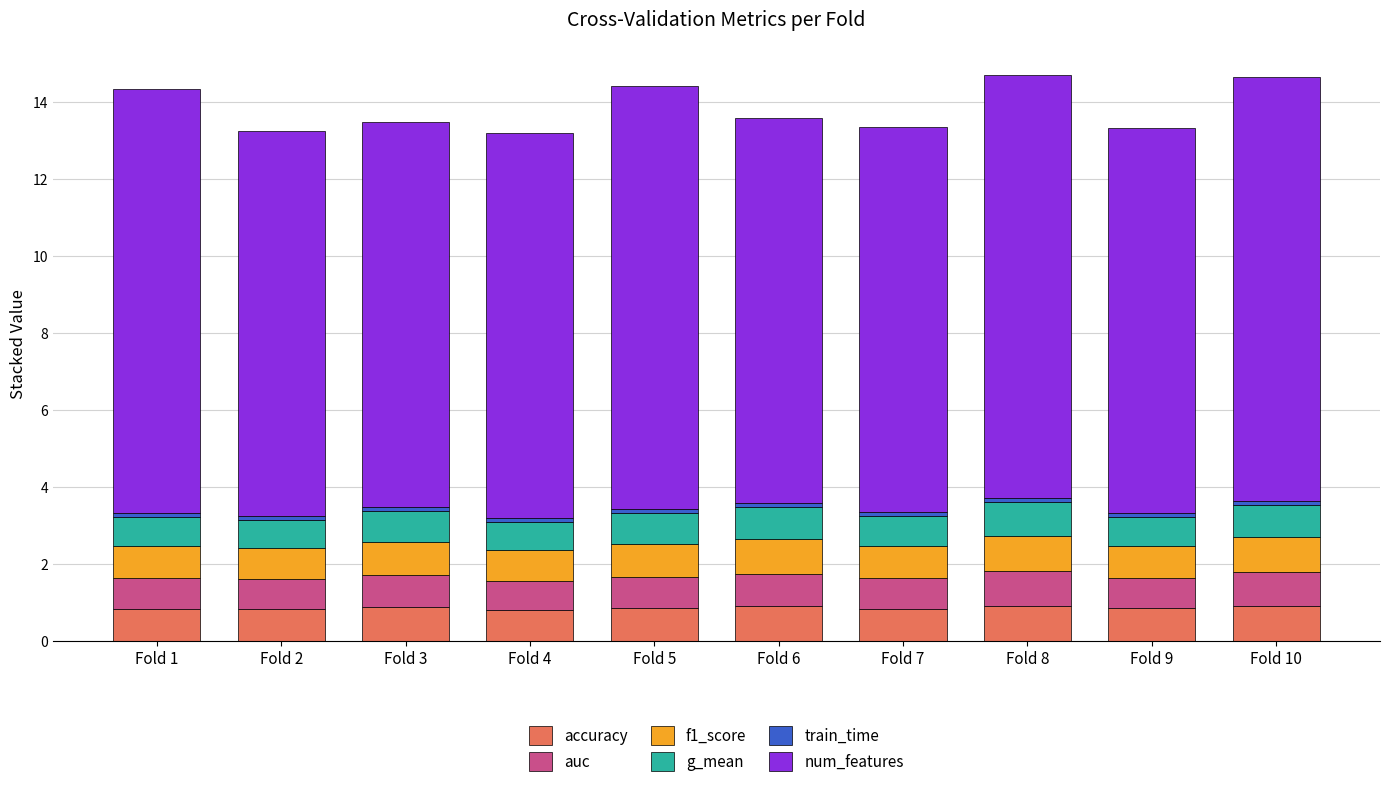

Count the number of categories in the chart.

10